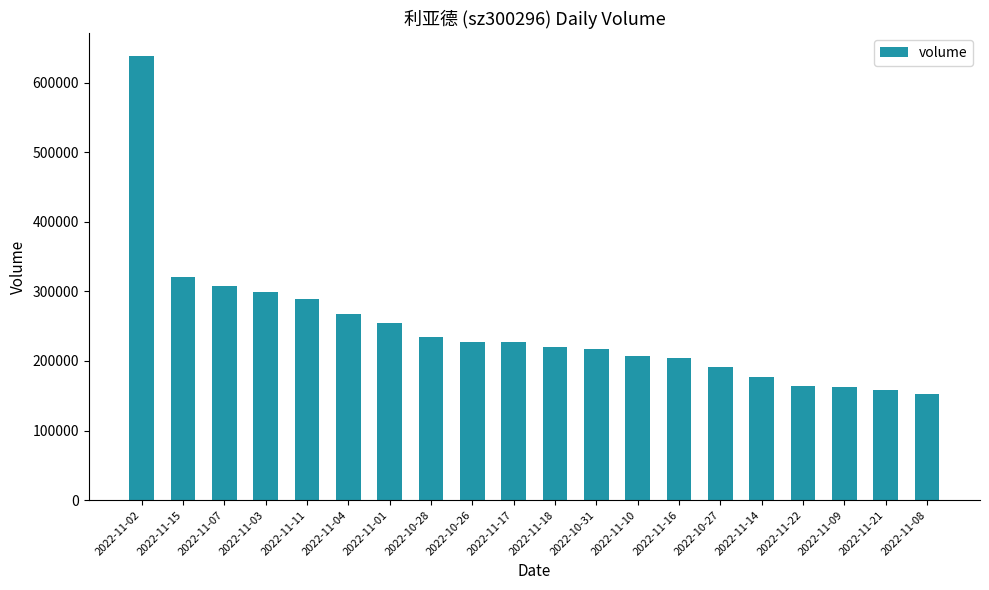

How many bars are there in total?

20